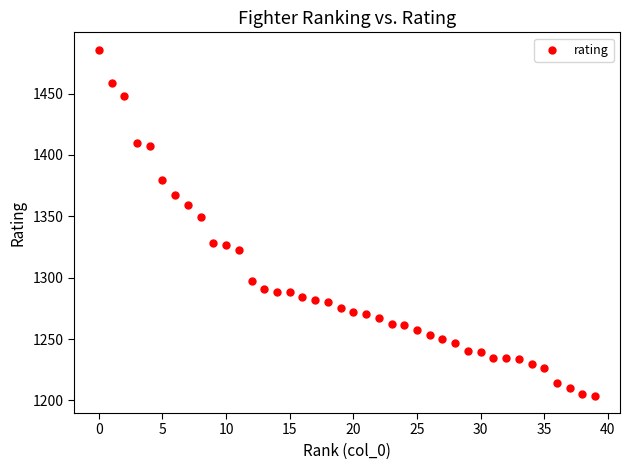

What is the range of Y values (max minus min)?

281.9